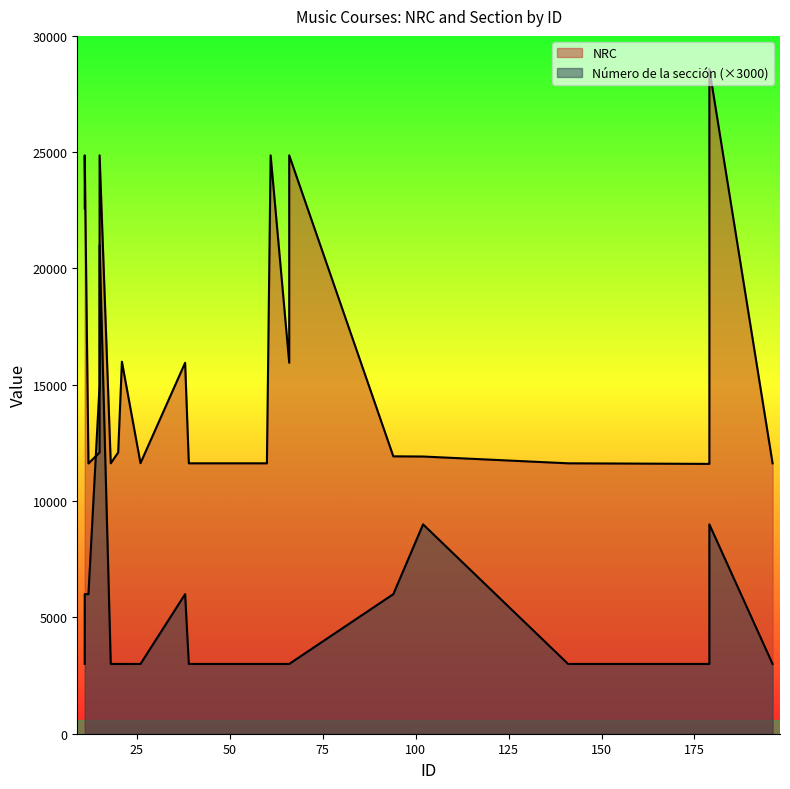

At which label is NRC closest to 20091?

11